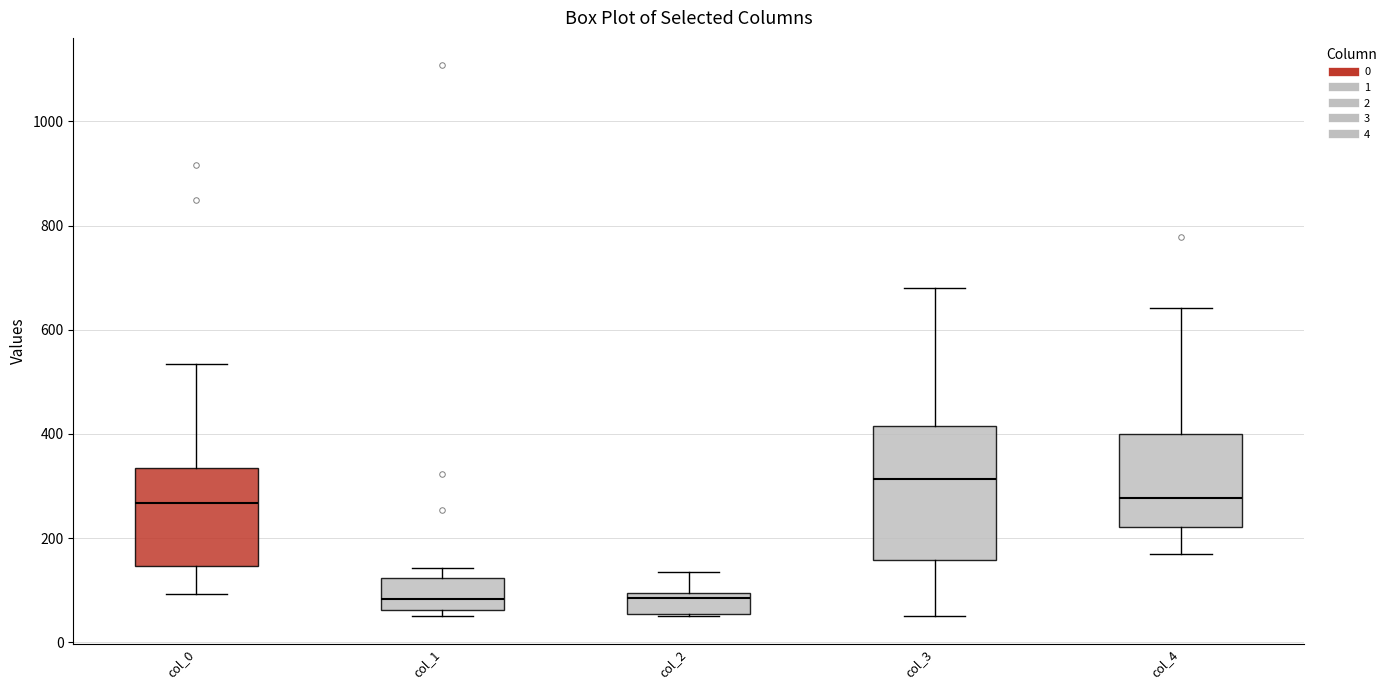

Comparing the boxes themselves (not the whiskers), which one is the tallest?

col_3